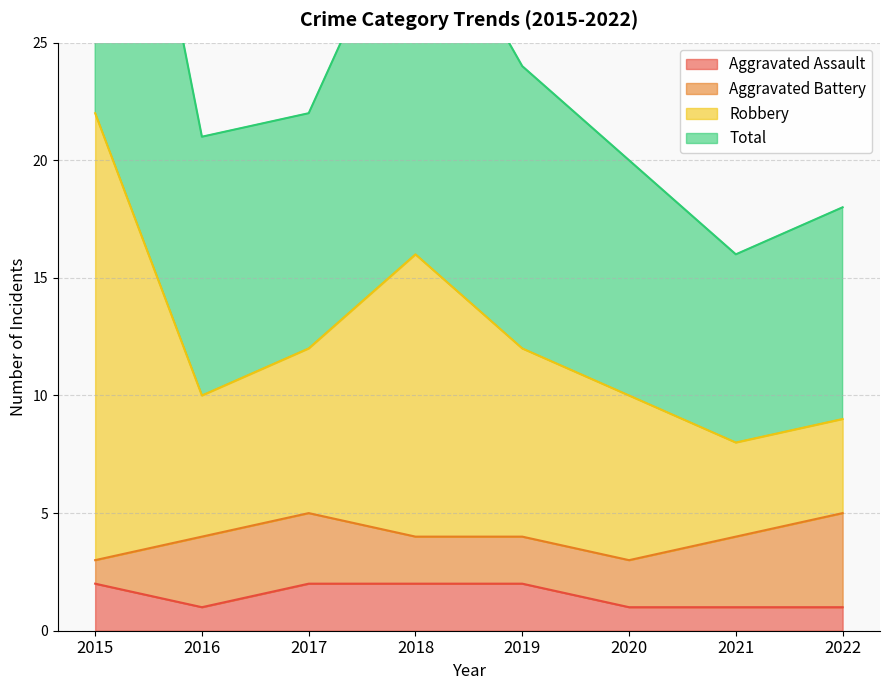

What is the value of the Aggravated Assault point at the 7th from the left?

1